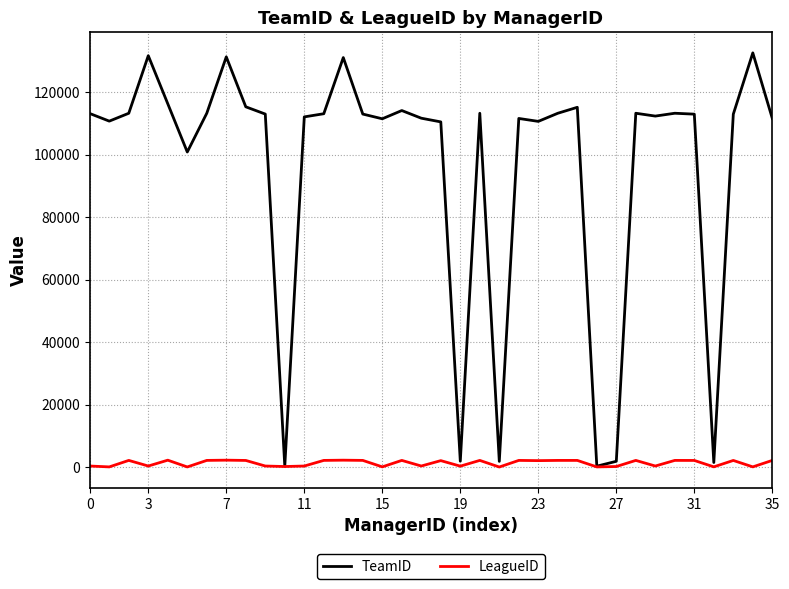

What is the maximum value shown in the chart?

132630